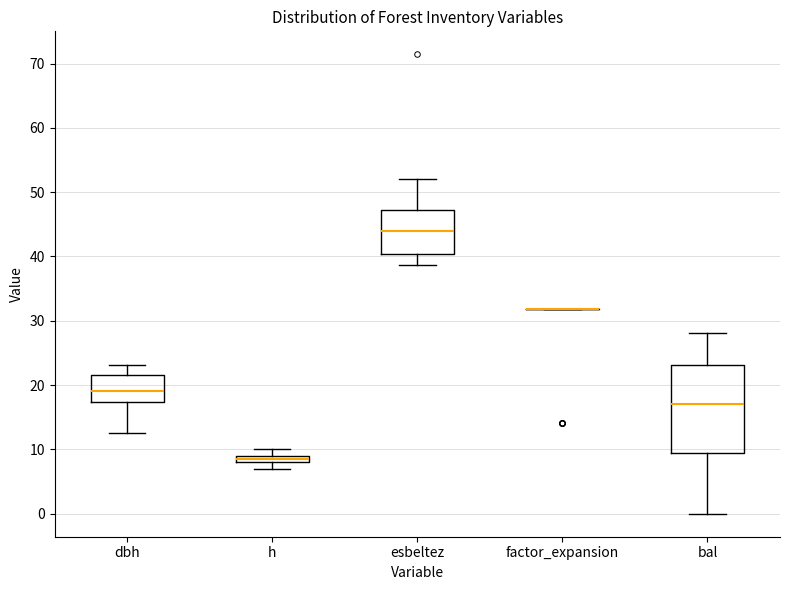

Comparing the boxes themselves (not the whiskers), which one is the tallest?

bal